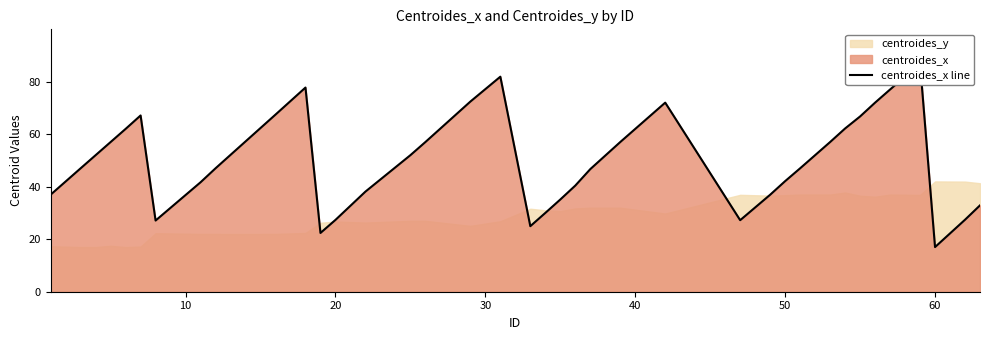

What is the difference between the maximum and minimum values?

69.9